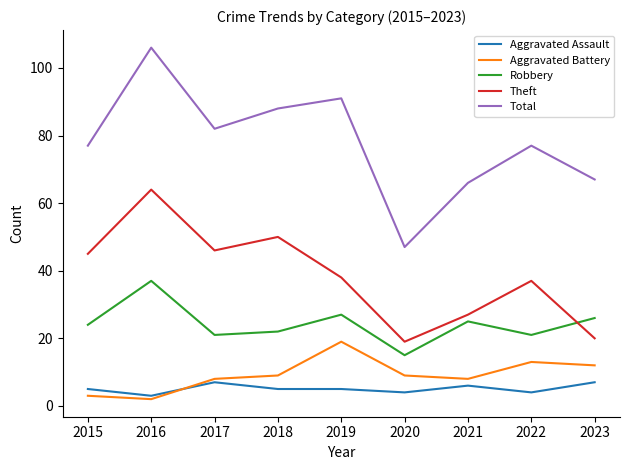

What is the difference between the maximum and minimum values in the Total series?

59